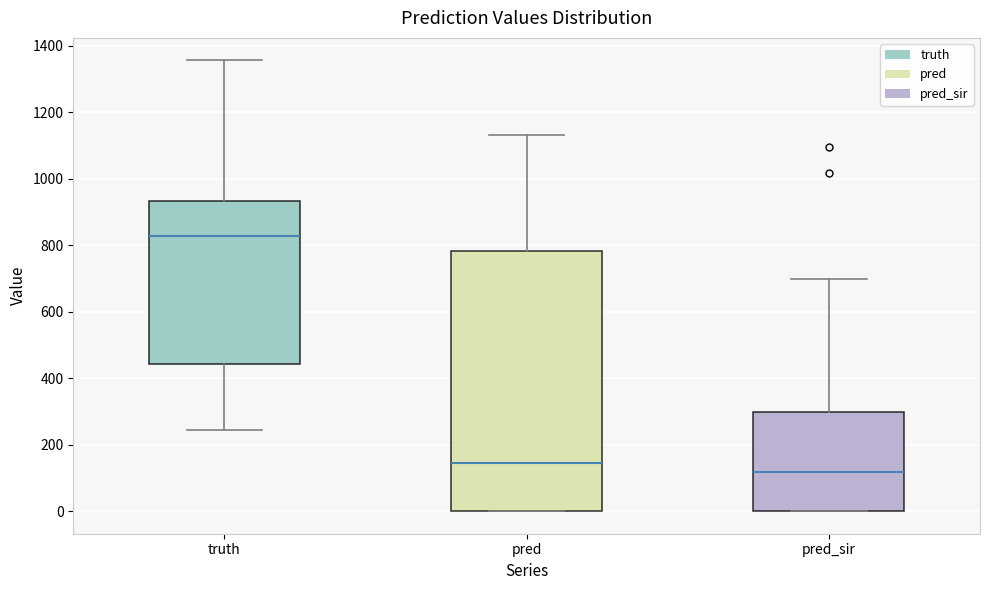

Reading left to right, transcribe this box plot: for each box, give where its median line is, the range the box spans, and where its two whiskers end, as read against the y-axis. The values are not printed on the chart, so give them approximately, as read against the axis.

truth: median 820, box 440 to 940, whiskers 240 to 1360
pred: median 140, box 0 to 780, whiskers 0 to 1140
pred_sir: median 120, box 0 to 300, whiskers 0 to 700